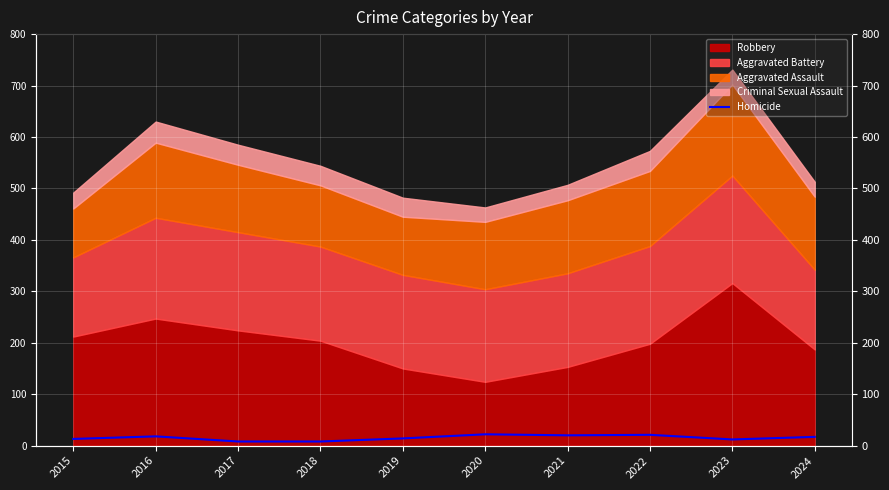

What is the value of the 4th point from the left?

8